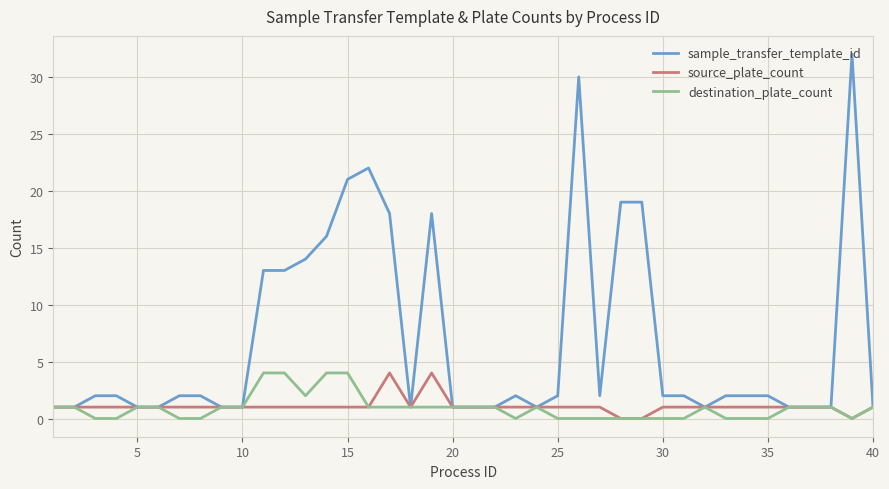

Does the chart have visible grid lines?

Yes